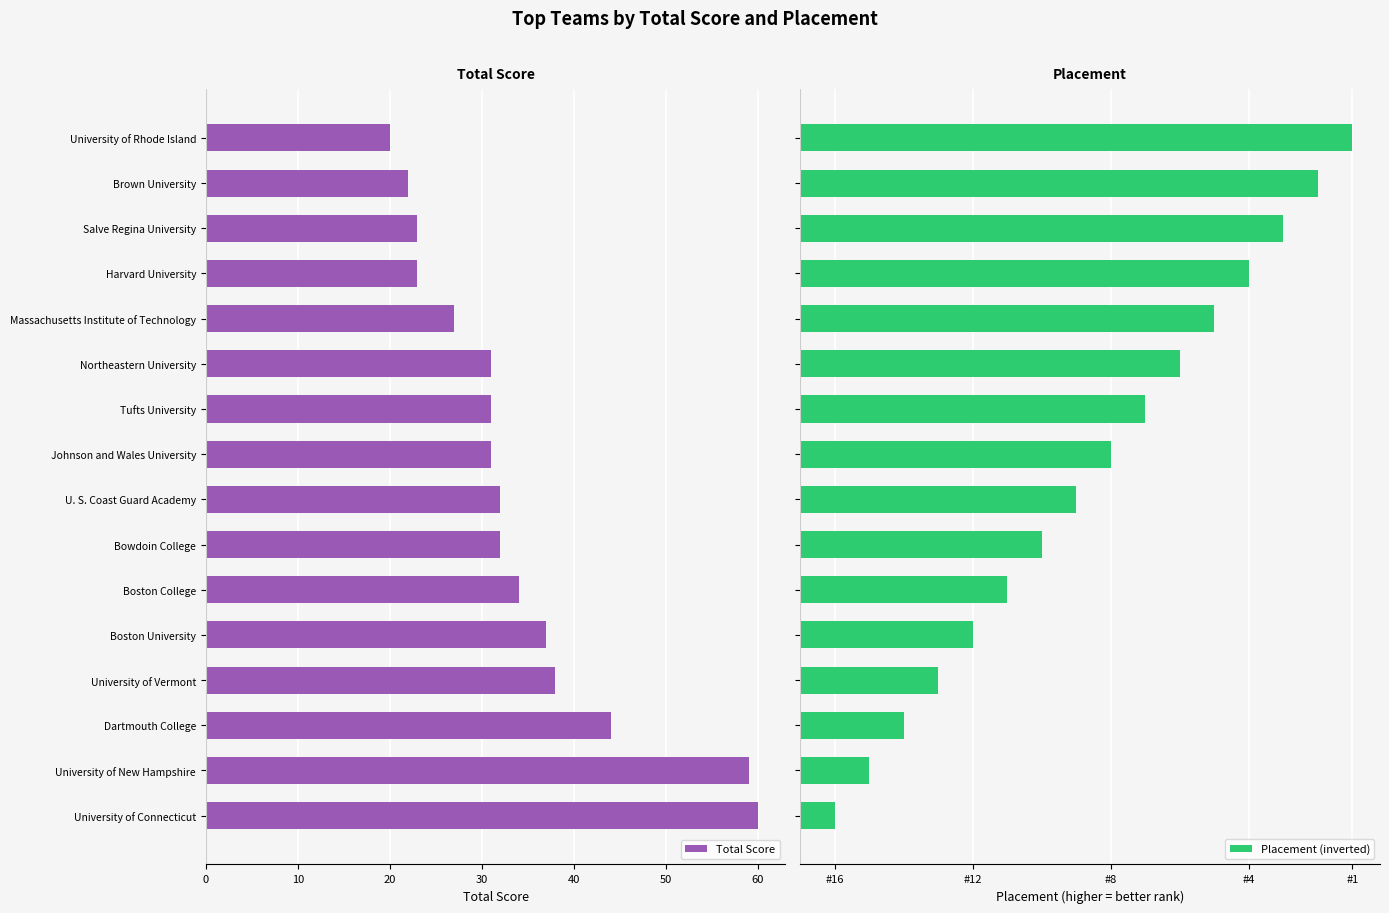

What is the difference between the second highest and minimum values in the Total Score series?

39